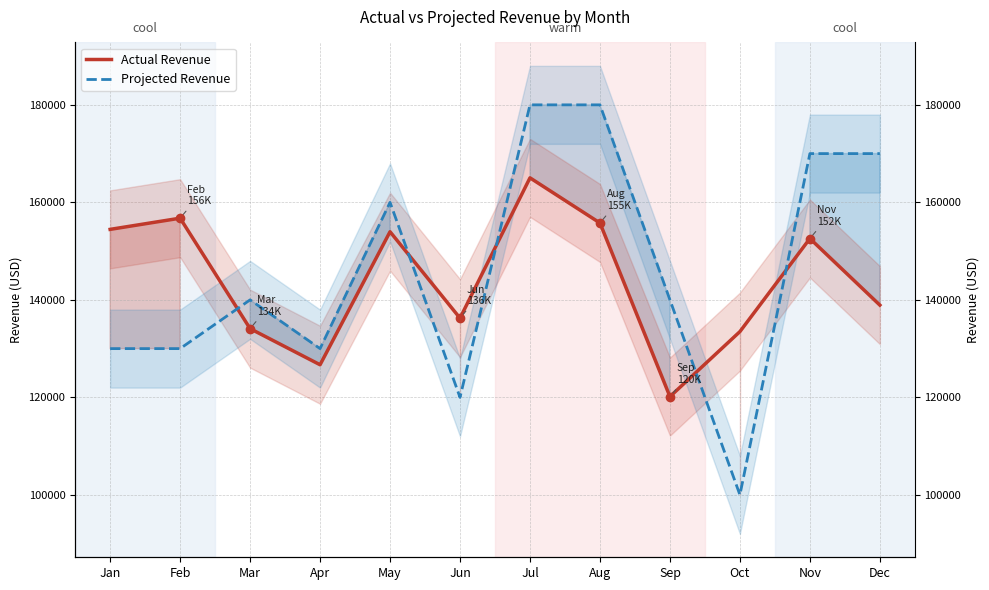

Which series has the widest spread of values?

Projected Revenue